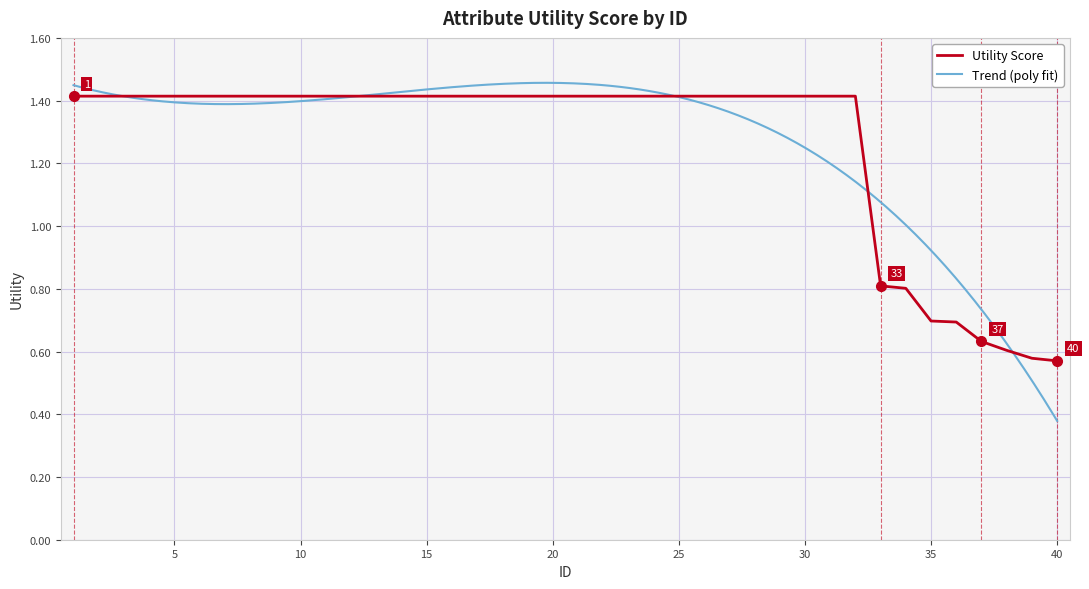

Reading right to left, extract all data points from this chart.

0.6	0.6	0.6	0.6	0.7	0.7	0.8	0.8	1.4	1.4	1.4	1.4	1.4	1.4	1.4	1.4	1.4	1.4	1.4	1.4	1.4	1.4	1.4	1.4	1.4	1.4	1.4	1.4	1.4	1.4	1.4	1.4	1.4	1.4	1.4	1.4	1.4	1.4	1.4	1.4